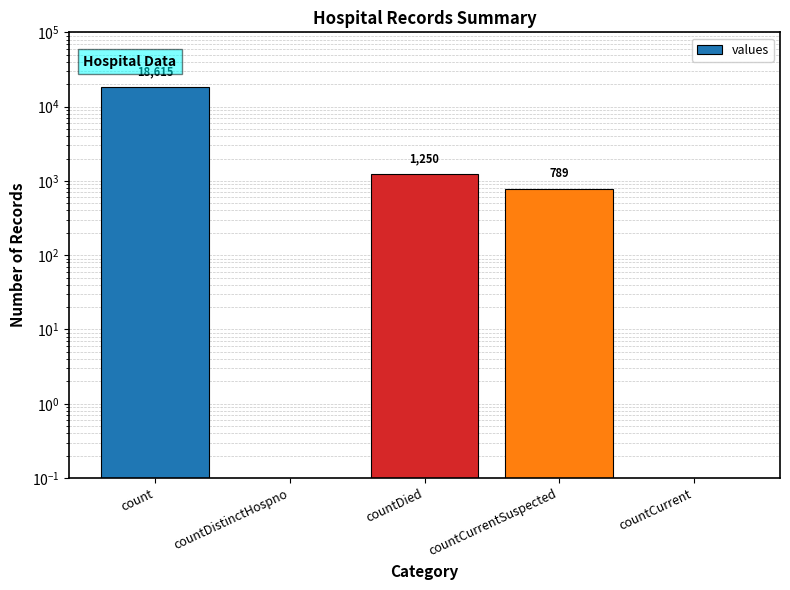

Count the number of values greater than 789.

2